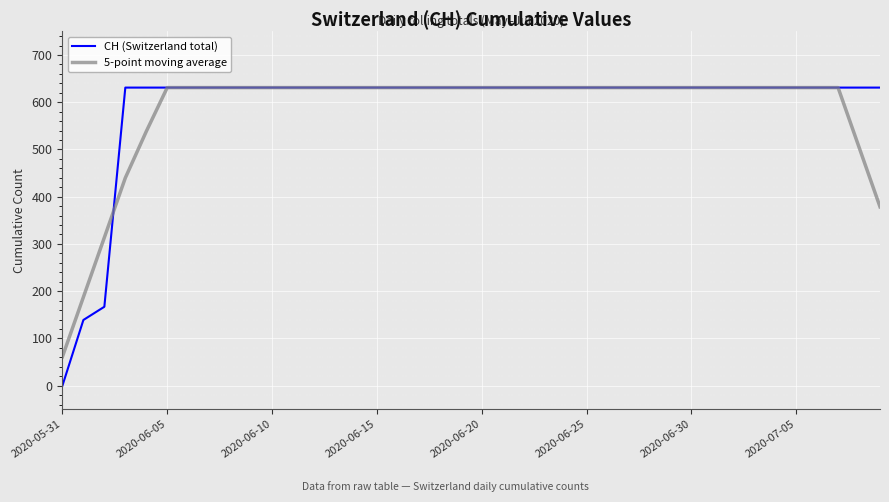

Rank the series by their average value, from lowest to highest.

5-point moving average, CH (Switzerland total)